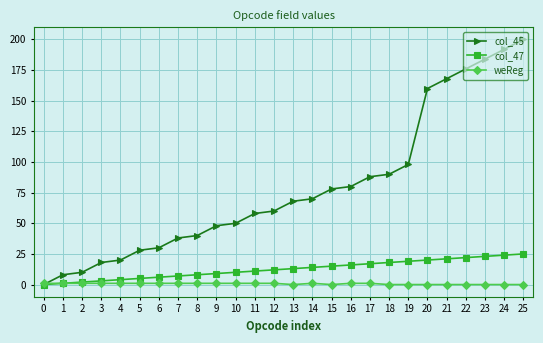

How many distinct data groups are displayed?

3